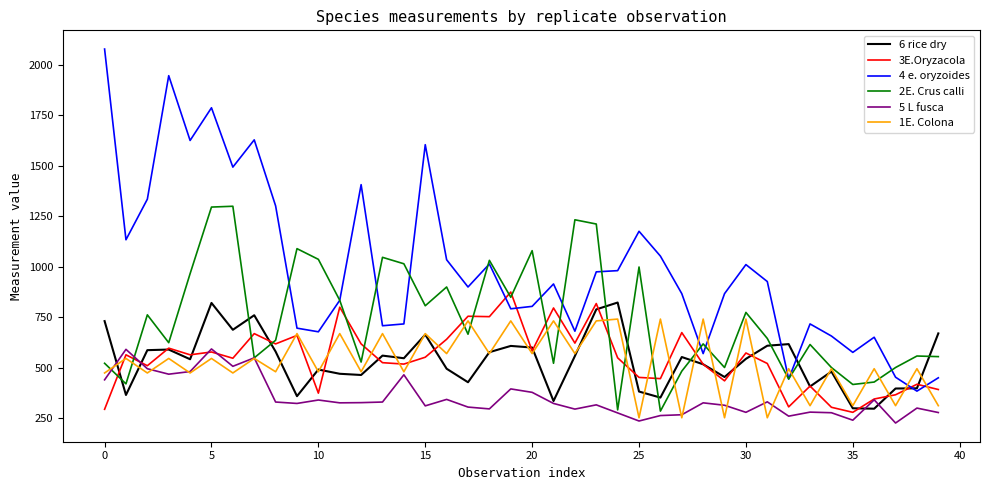

Which series has the largest total across all categories?

4 e. oryzoides